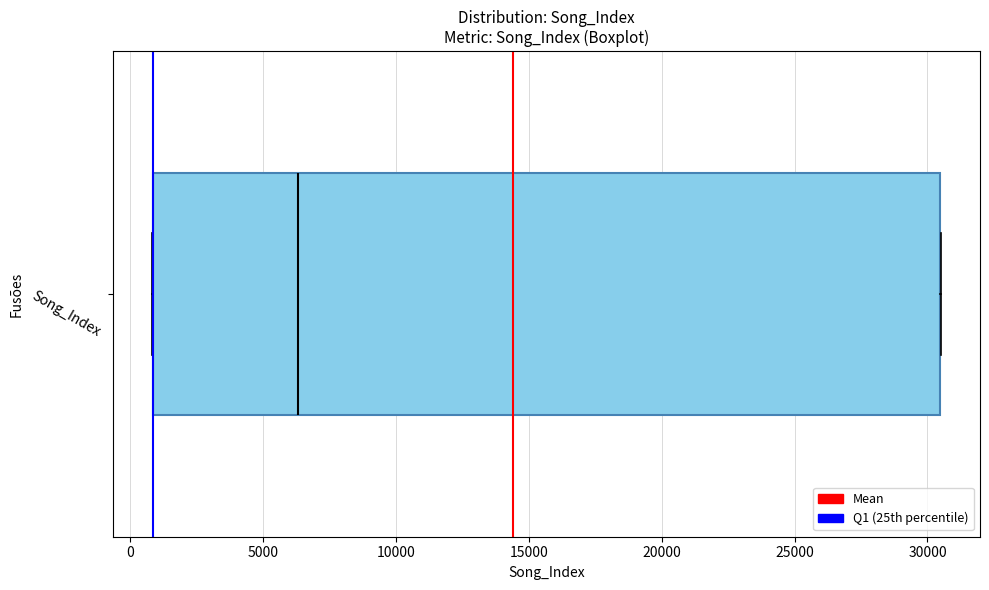

Where is the right edge of the box for Song_Index on the x-axis? The values are not printed on the chart, so give them approximately, as read against the axis.

30500